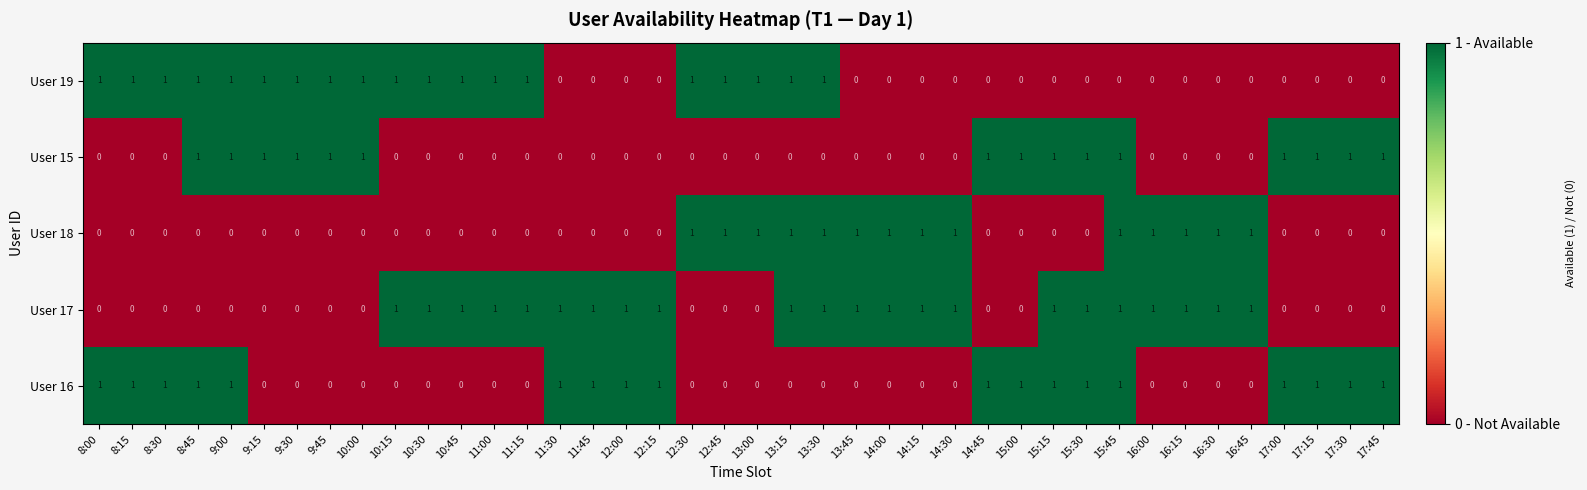

At which category is the sum across all series the highest?

15:45